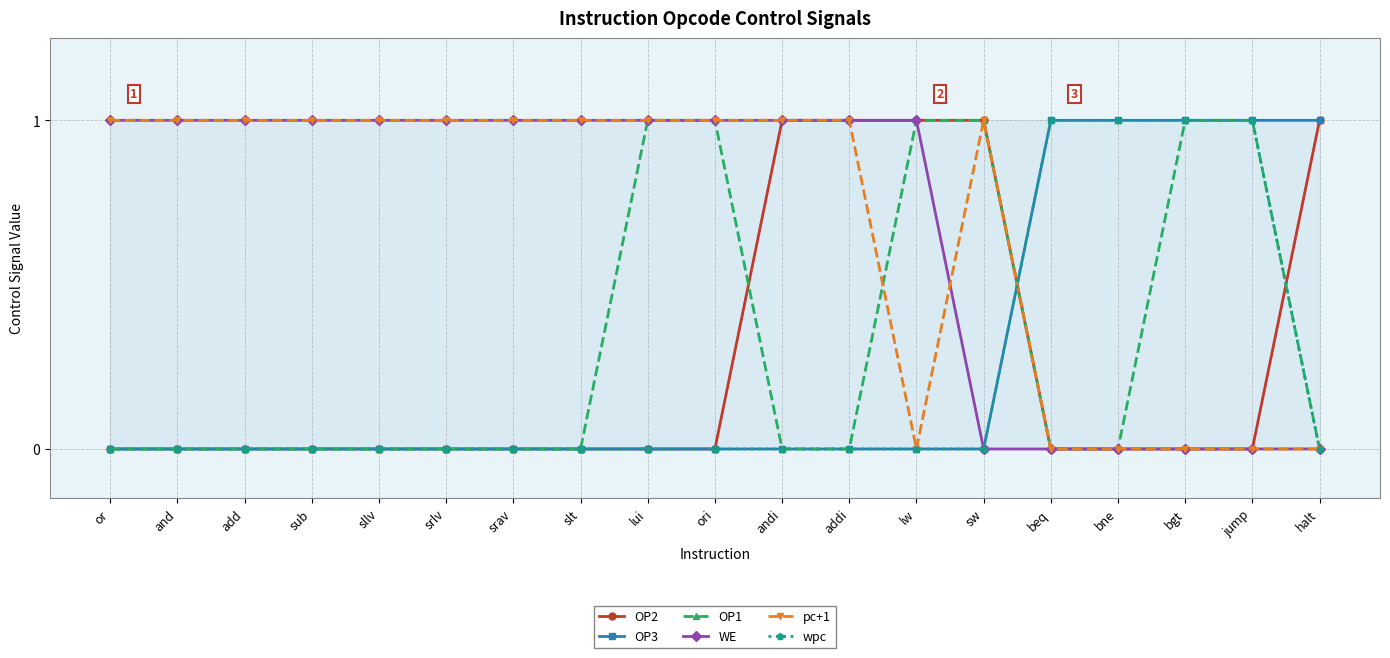

Reading left to right, transcribe all the data shown in this chart.

OP2: or=0	and=0	add=0	sub=0	sllv=0	srlv=0	srav=0	slt=0	lui=0	ori=0	andi=1	addi=1	lw=1	sw=1	beq=0	bne=0	bgt=0	jump=0	halt=1
OP3: or=0	and=0	add=0	sub=0	sllv=0	srlv=0	srav=0	slt=0	lui=0	ori=0	andi=0	addi=0	lw=0	sw=0	beq=1	bne=1	bgt=1	jump=1	halt=1
OP1: or=0	and=0	add=0	sub=0	sllv=0	srlv=0	srav=0	slt=0	lui=1	ori=1	andi=0	addi=0	lw=1	sw=1	beq=0	bne=0	bgt=1	jump=1	halt=0
WE: or=1	and=1	add=1	sub=1	sllv=1	srlv=1	srav=1	slt=1	lui=1	ori=1	andi=1	addi=1	lw=1	sw=0	beq=0	bne=0	bgt=0	jump=0	halt=0
pc+1: or=1	and=1	add=1	sub=1	sllv=1	srlv=1	srav=1	slt=1	lui=1	ori=1	andi=1	addi=1	lw=0	sw=1	beq=0	bne=0	bgt=0	jump=0	halt=0
wpc: or=0	and=0	add=0	sub=0	sllv=0	srlv=0	srav=0	slt=0	lui=0	ori=0	andi=0	addi=0	lw=0	sw=0	beq=1	bne=1	bgt=1	jump=1	halt=0